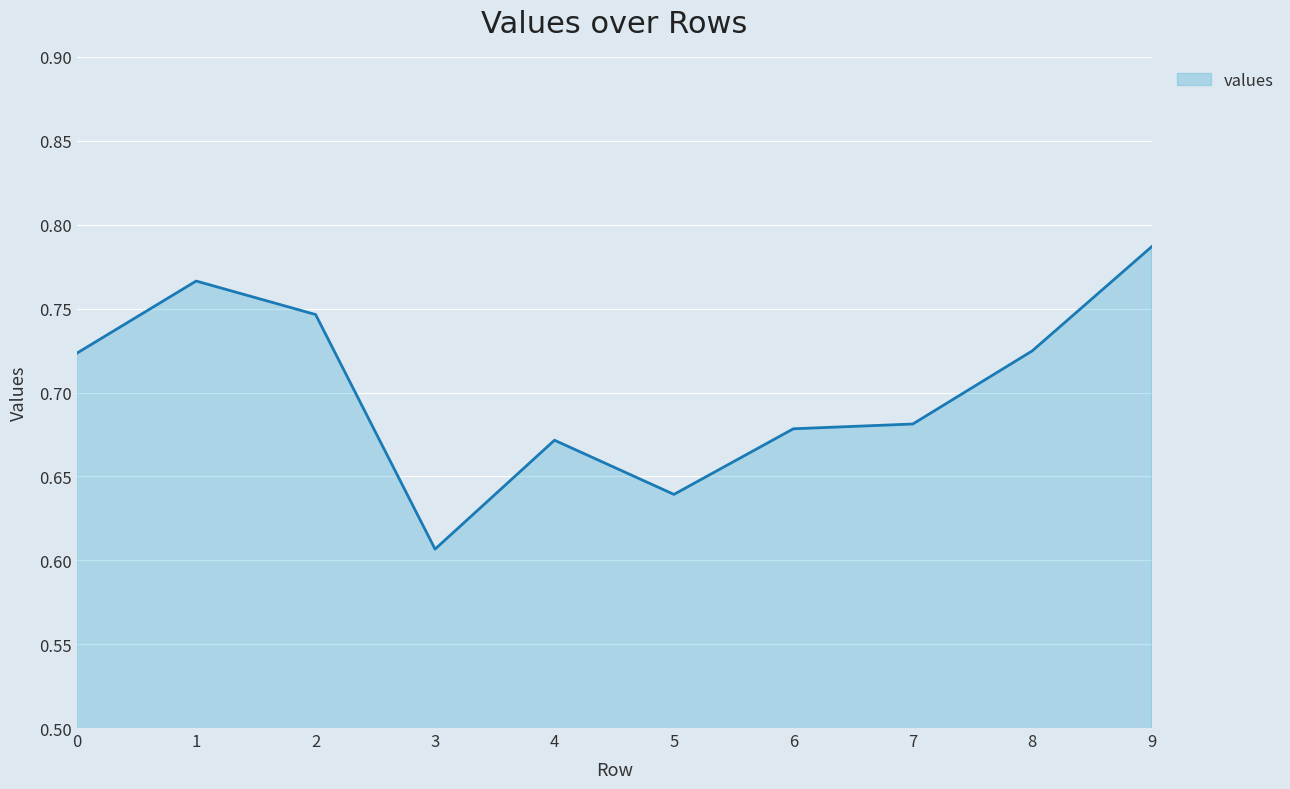

What is the sum of the values at 3 and 5?

1.2